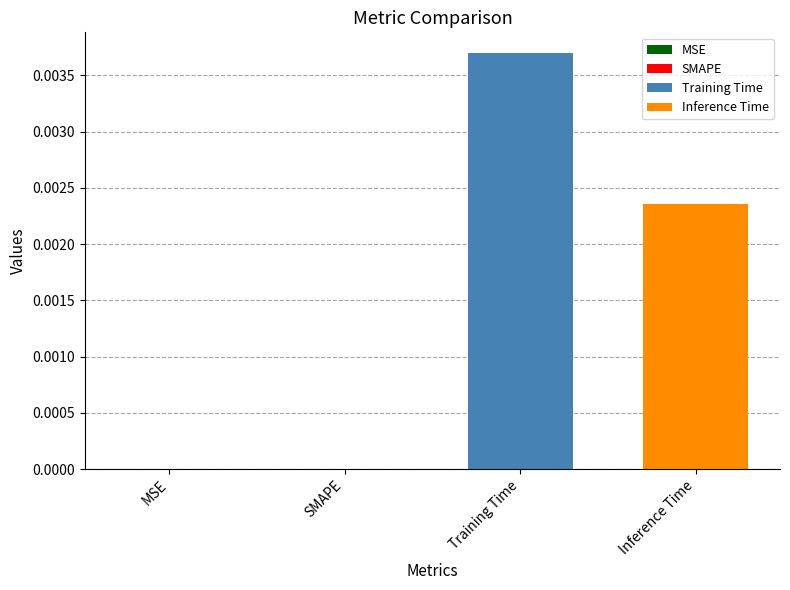

Which series has the widest spread of values?

Training Time